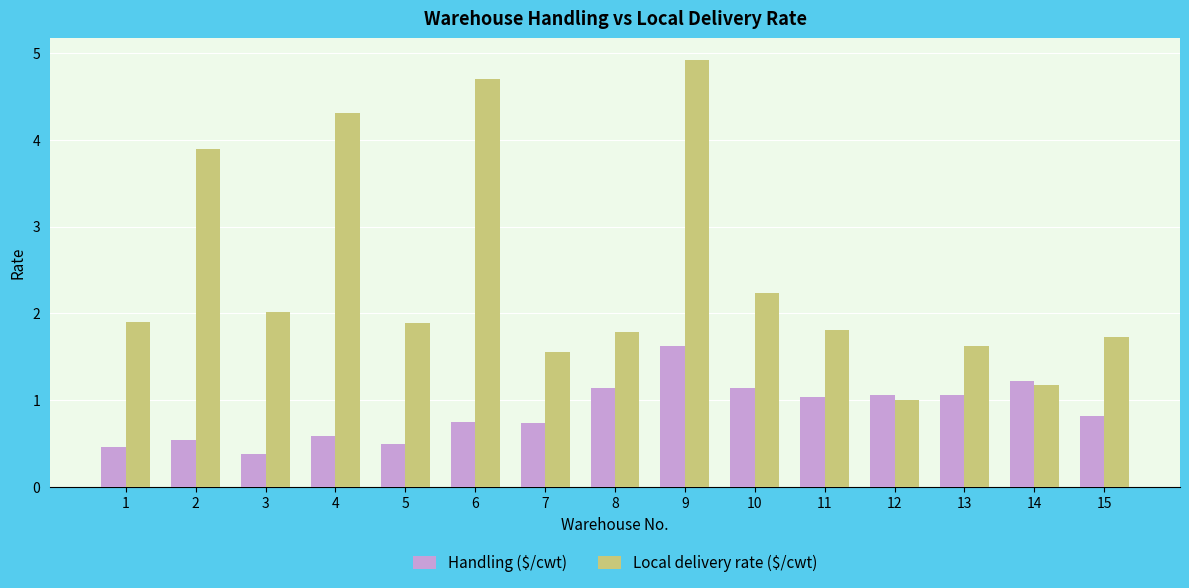

Rank the series by their average value, from lowest to highest.

Handling ($/cwt), Local delivery rate ($/cwt)